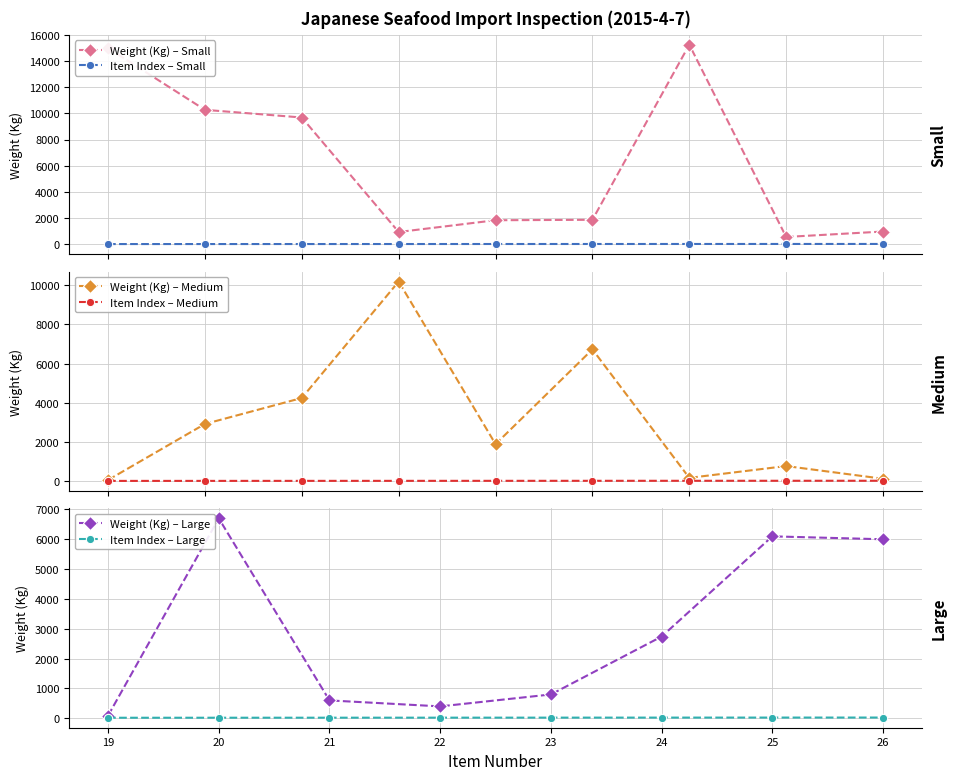

True or false: Weight (Kg) – Small and Item Index – Small cross at least once.

False